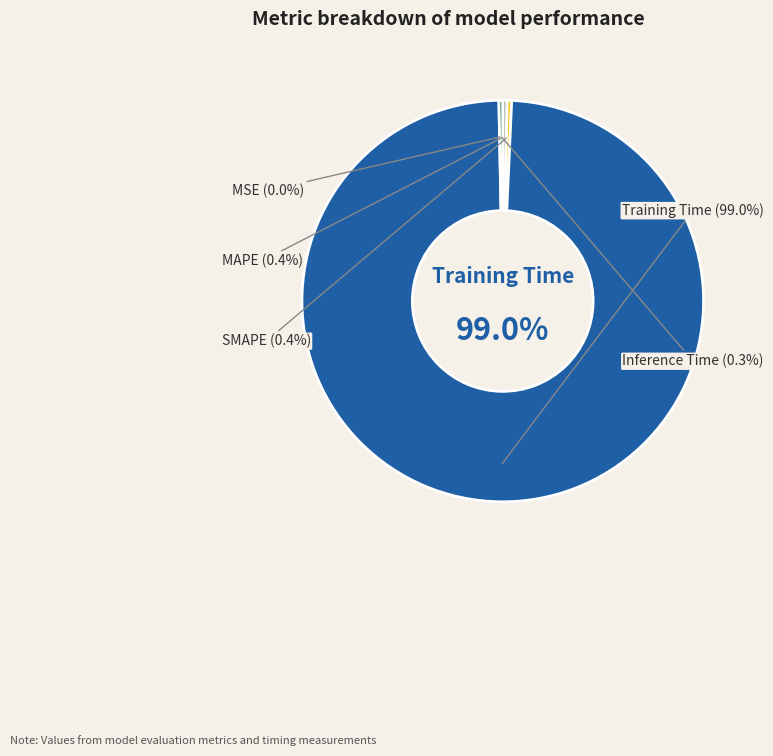

Which category has the smallest portion of the pie?

MSE